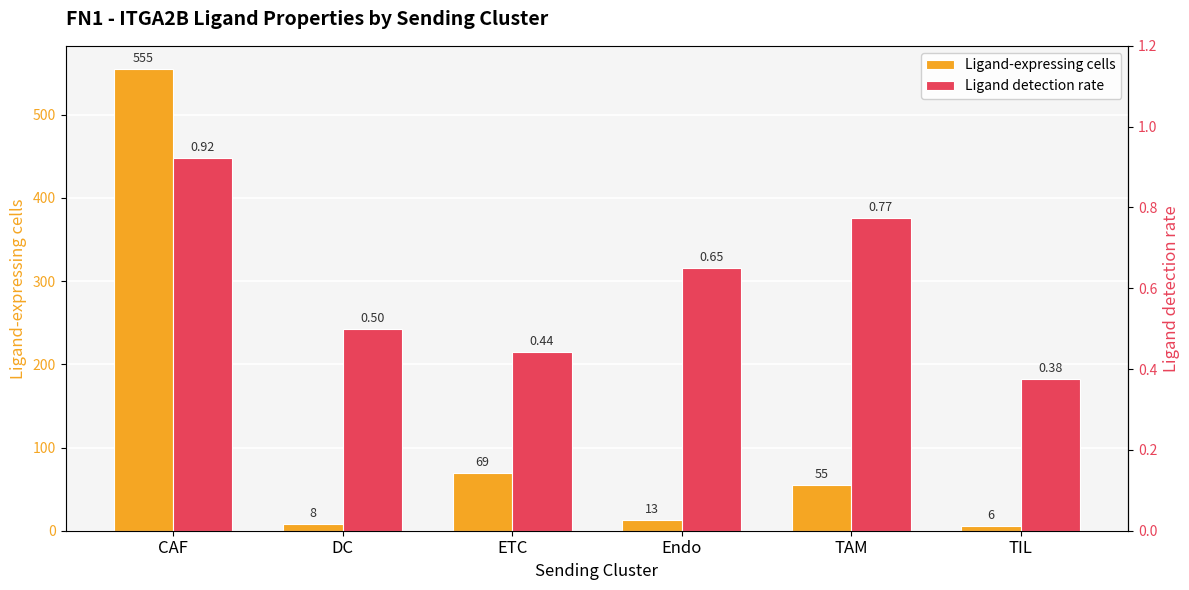

What is the minimum value shown in the chart?

0.4